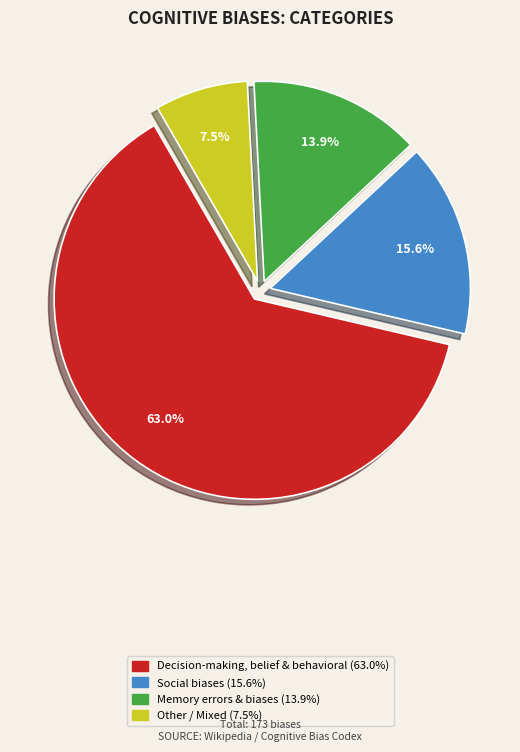

Count the number of slices in the pie.

4